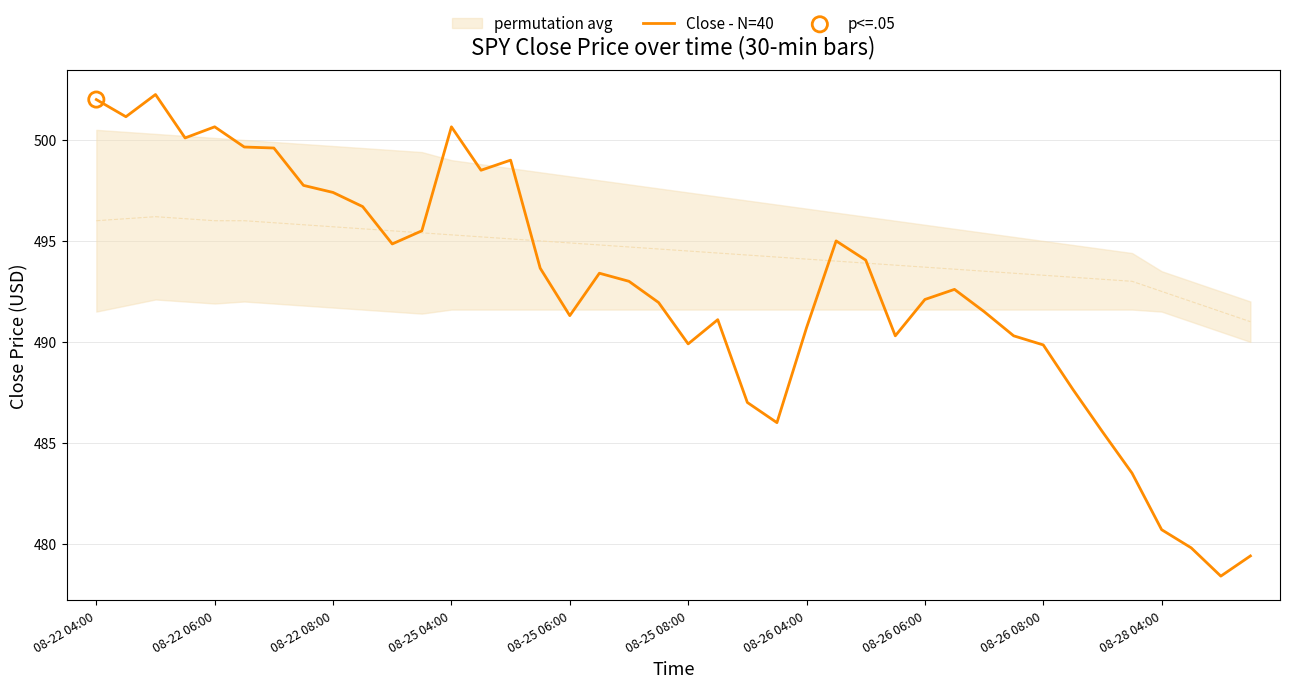

Between 38 and 08-25 08:00, which is larger?

08-25 08:00